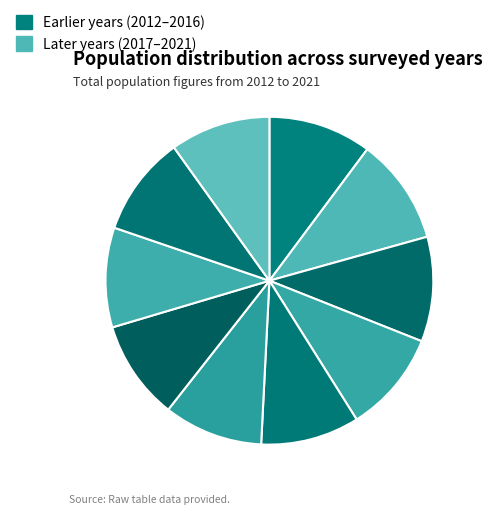

How many segments does this pie chart have?

10